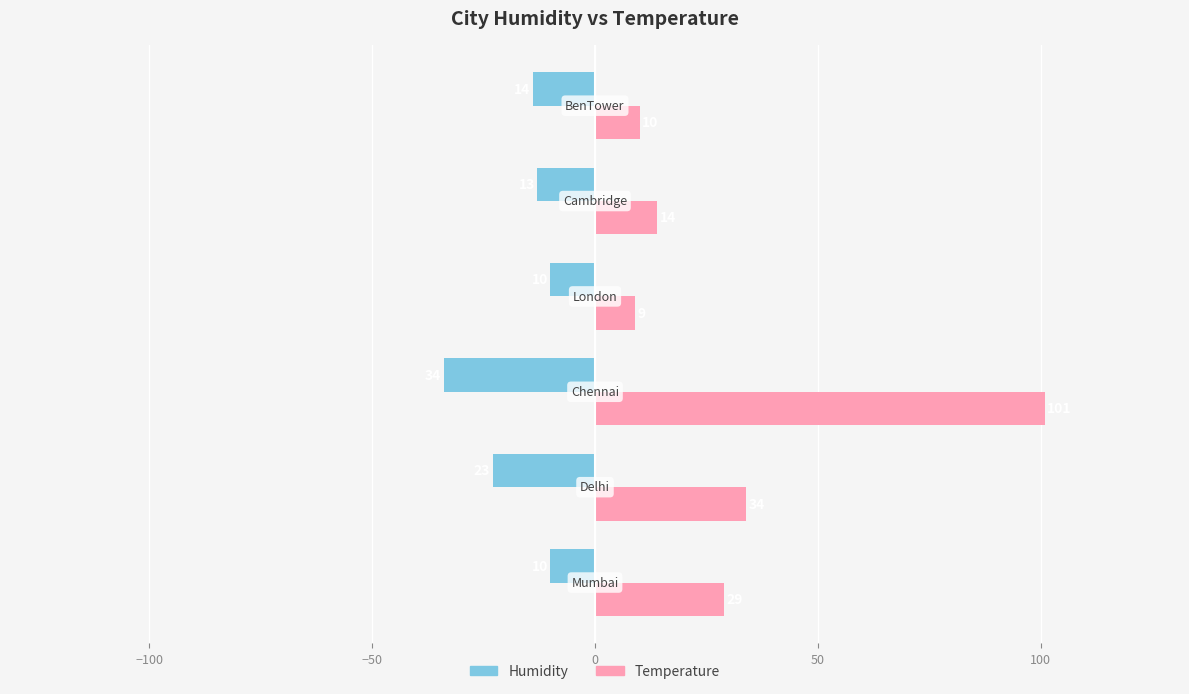

Which series has the largest range (max minus min)?

Temperature